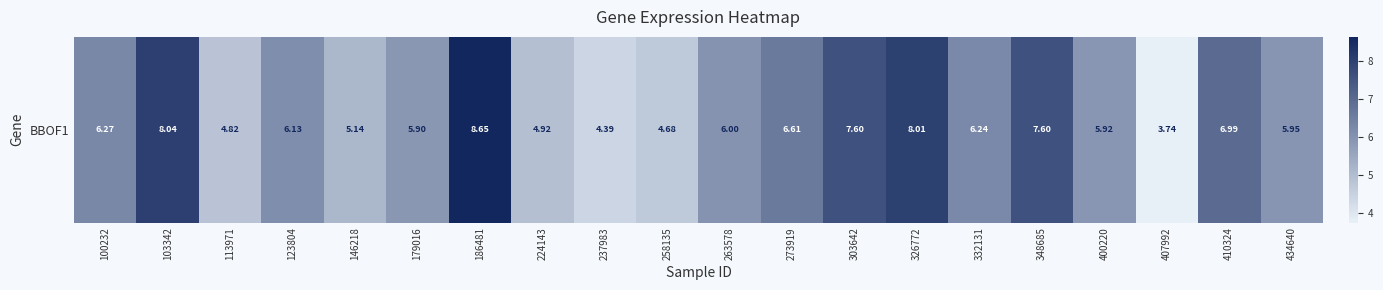

Reading left to right, what are all the values shown in this chart?

6.3	8.0	4.8	6.1	5.1	5.9	8.7	4.9	4.4	4.7	6.0	6.6	7.6	8.0	6.2	7.6	5.9	3.7	7.0	6.0